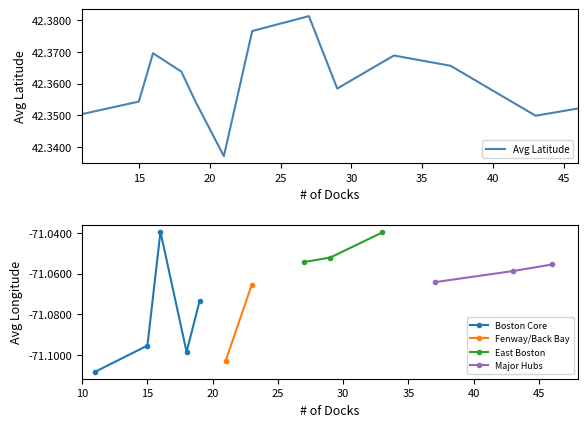

True or false: Boston Core has more than 2 points higher than both neighbors.

False